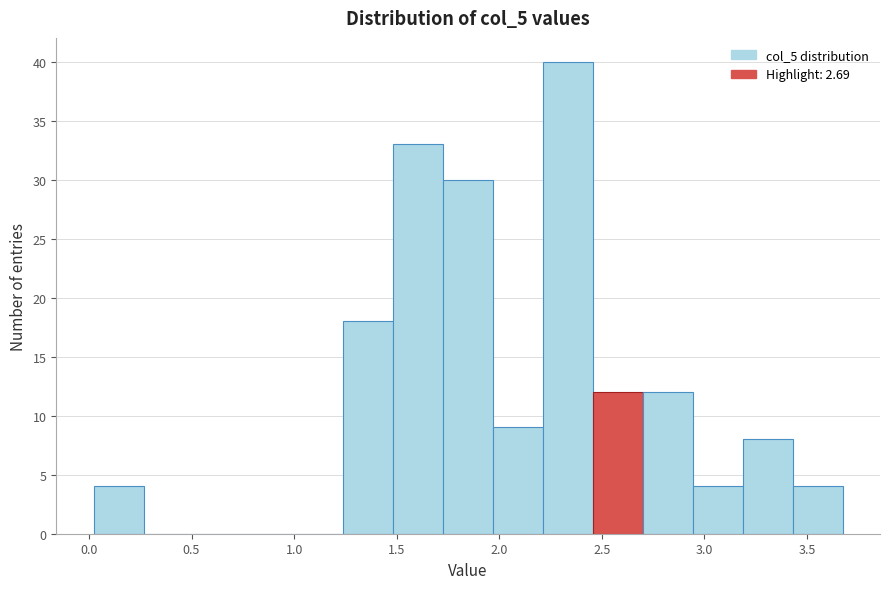

Reading left to right, list every bar in this chart as the range it spans on the x-axis followed by its height. Neither the bar edges nor the heights are printed on the chart, so give them approximately, as read against the axes.

0.00 to 0.25: 4
0.25 to 0.50: 0
0.50 to 0.75: 0
0.75 to 1.00: 0
1.00 to 1.25: 0
1.25 to 1.50: 18
1.50 to 1.75: 33
1.75 to 1.95: 30
1.95 to 2.20: 9
2.20 to 2.45: 40
2.45 to 2.70: 12
2.70 to 2.95: 12
2.95 to 3.20: 4
3.20 to 3.45: 8
3.45 to 3.65: 4